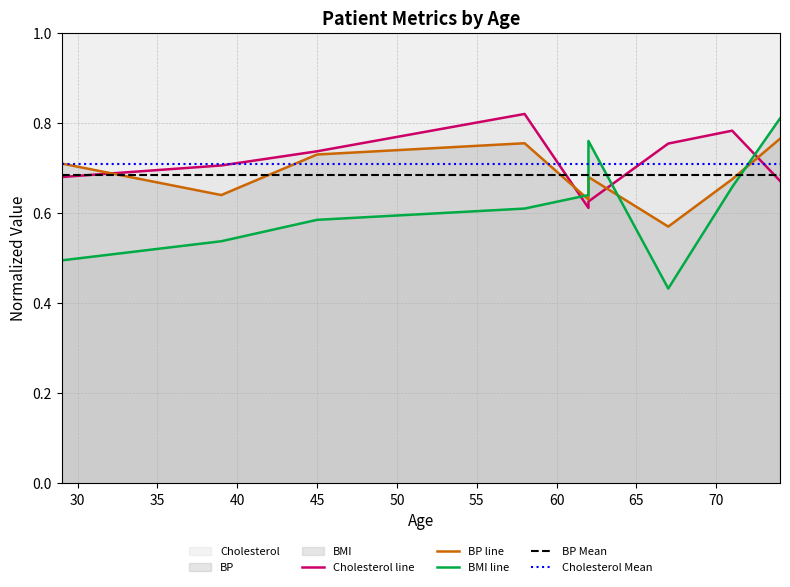

Reading left to right, transcribe all the data shown in this chart.

BMI: 0.5	0.5	0.6	0.6	0.6	0.8	0.4	0.7	0.8
BP: 0.7	0.6	0.7	0.8	0.6	0.7	0.6	0.7	0.8
Cholesterol: 0.7	0.7	0.7	0.8	0.6	0.6	0.8	0.8	0.7